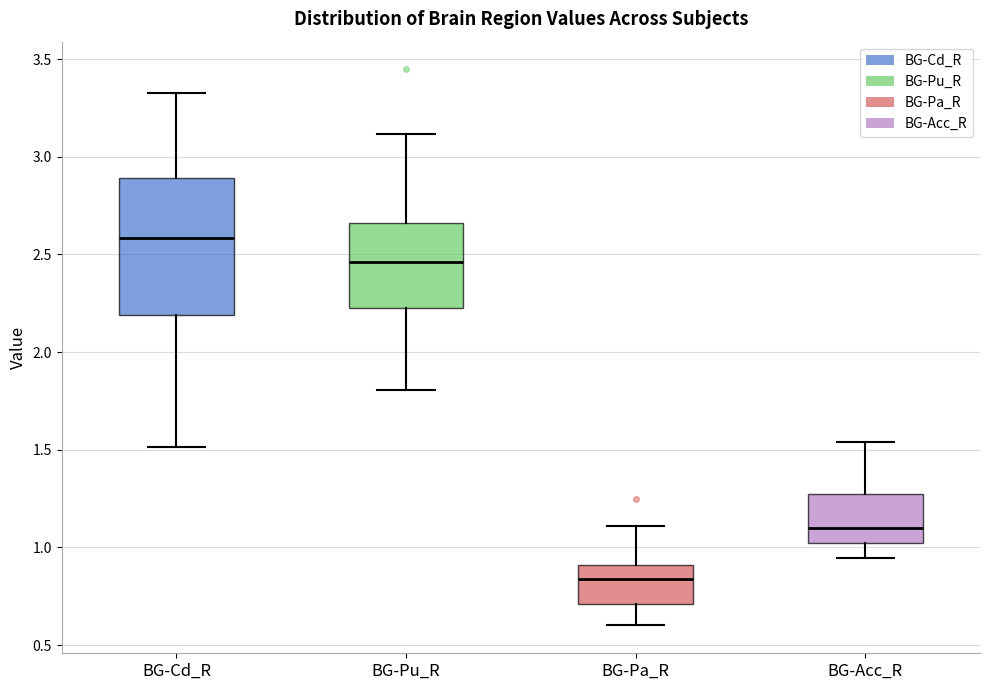

Reading left to right, read every box against the y-axis: the position of its median line, the range the box covers, and the ends of its whiskers. The values are not printed on the chart, so give them approximately, as read against the axis.

BG-Cd_R: median 2.60, box 2.20 to 2.90, whiskers 1.50 to 3.30
BG-Pu_R: median 2.45, box 2.20 to 2.65, whiskers 1.80 to 3.10
BG-Pa_R: median 0.85, box 0.70 to 0.90, whiskers 0.60 to 1.10
BG-Acc_R: median 1.10, box 1.00 to 1.25, whiskers 0.95 to 1.55